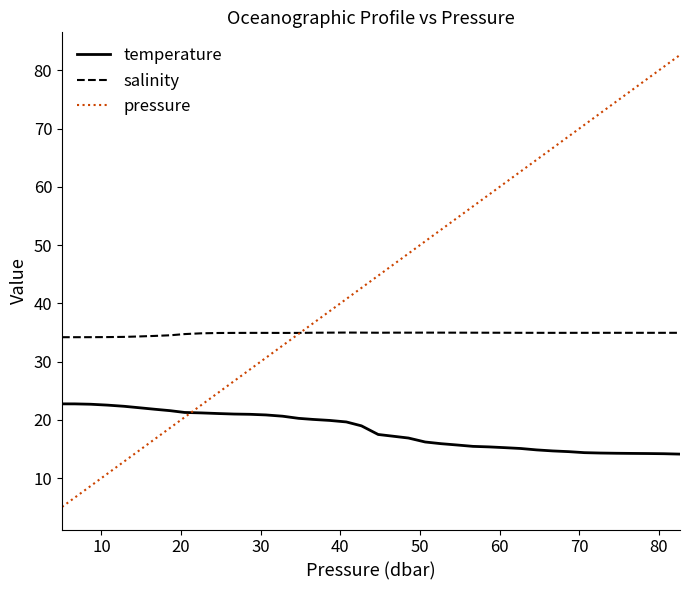

True or false: salinity and temperature cross at least once.

False